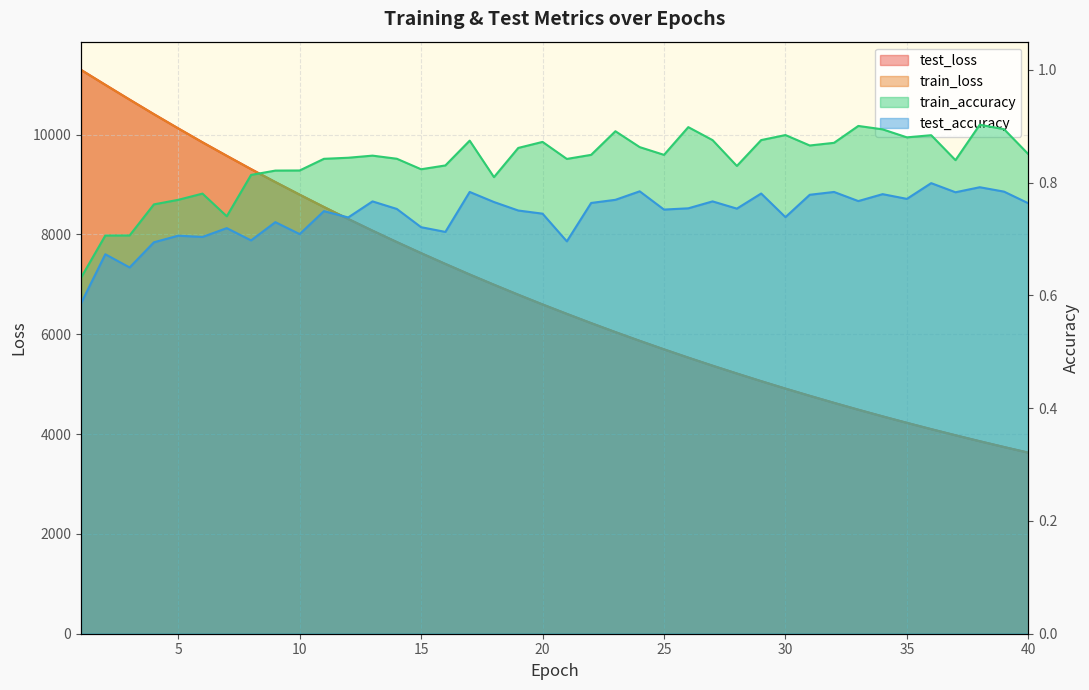

True or false: train_loss and train_accuracy cross at least once.

False